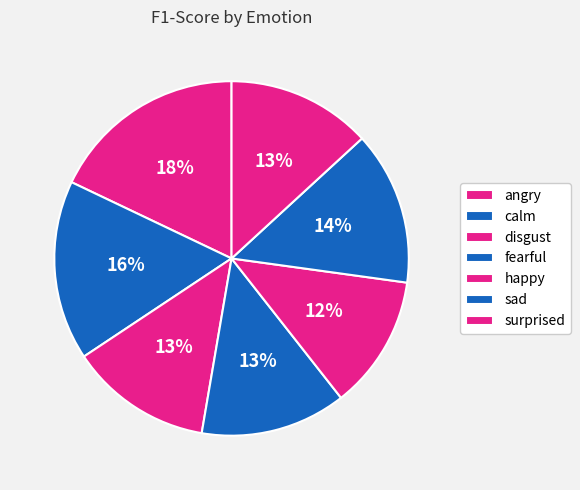

Count the number of slices in the pie.

7